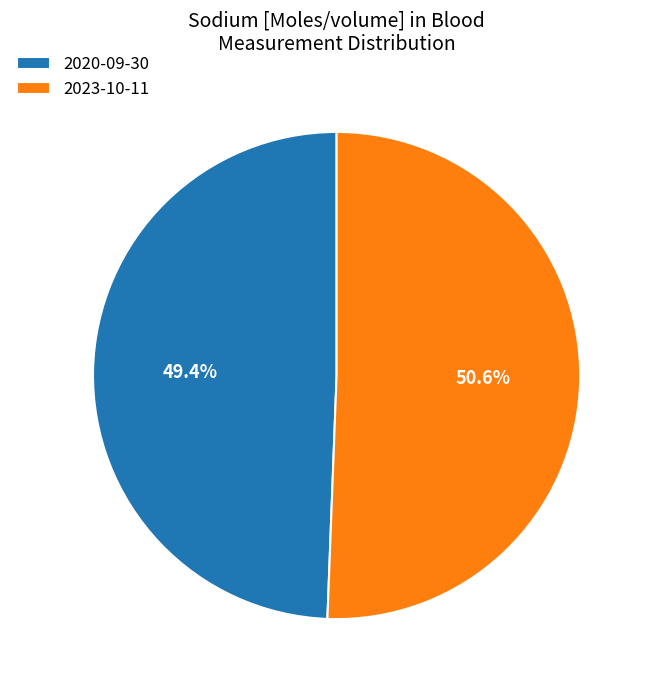

Which category accounts for the majority?

2023-10-11